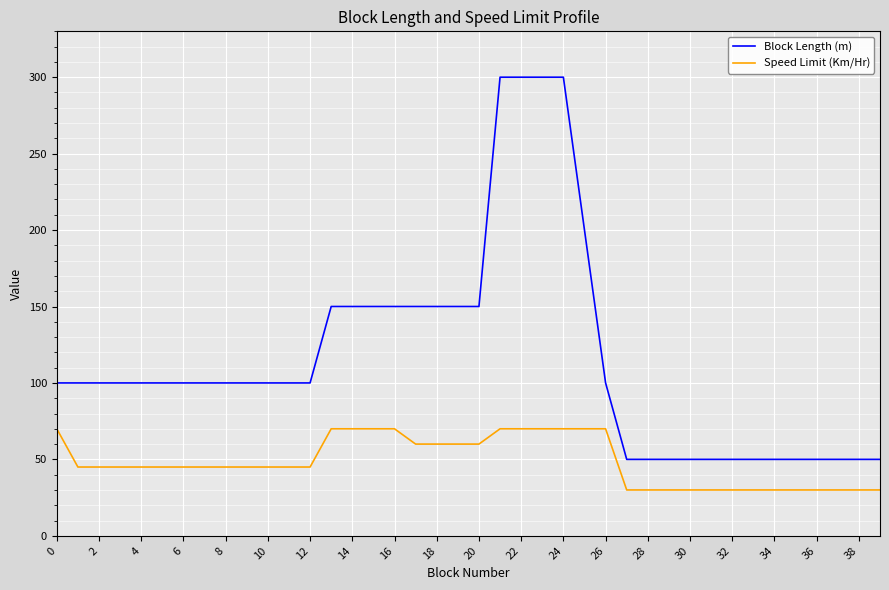

Which series has the largest total across all categories?

Block Length (m)